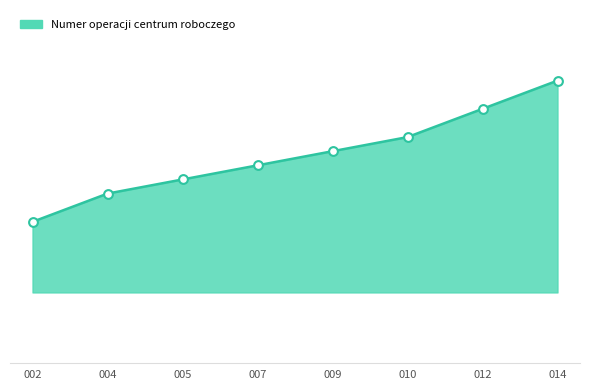

Is this an area chart (filled region under the line)?

Yes